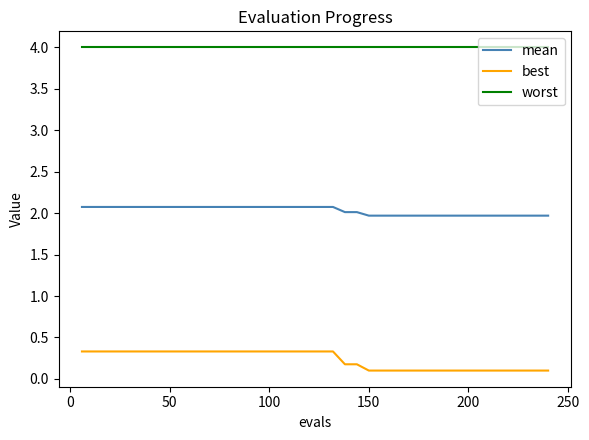

Which series has the largest total across all categories?

worst